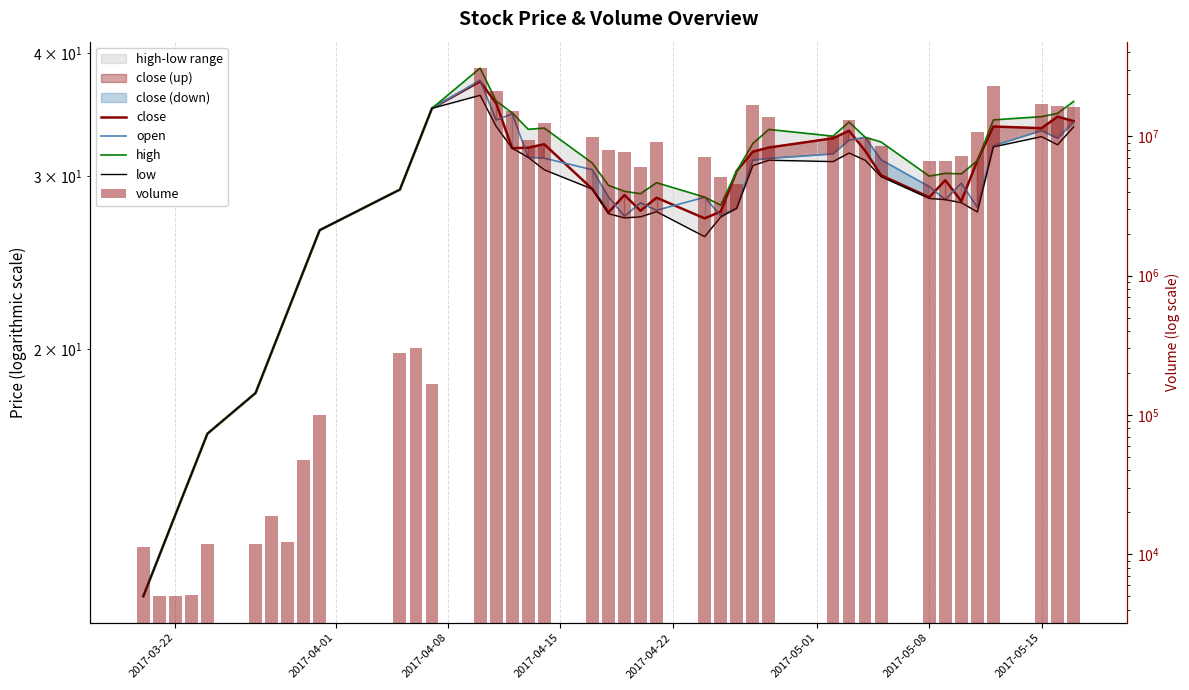

Which series has the largest total across all categories?

volume